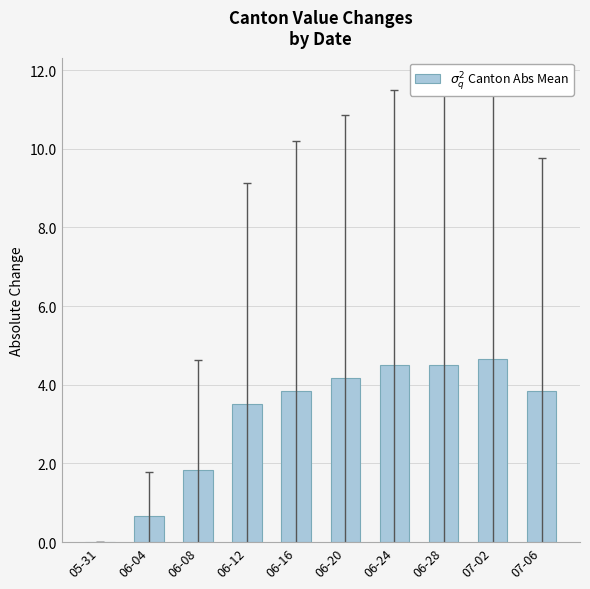

Is it true that the value at 07-02 is 4.7?

True